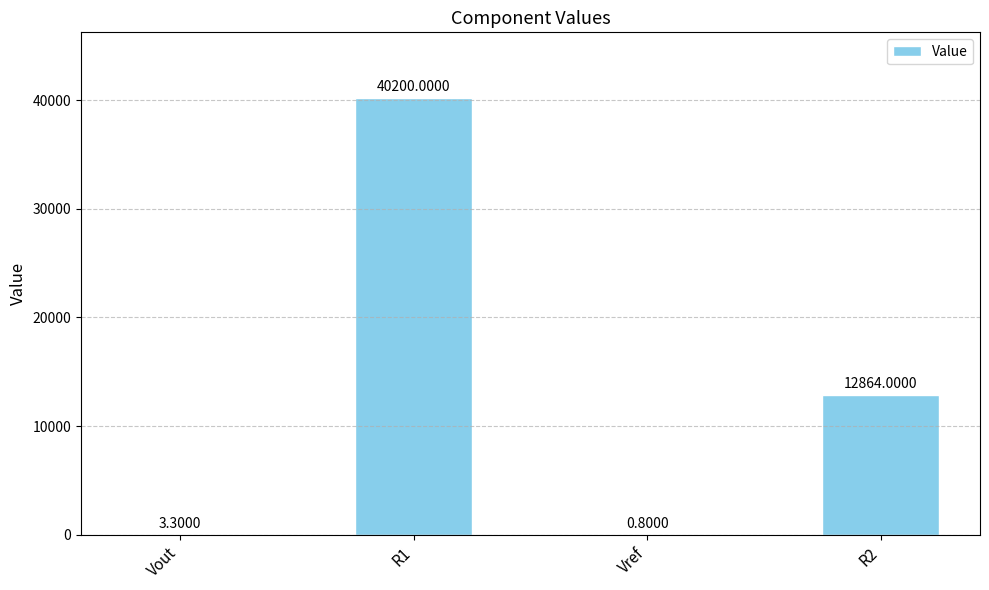

At which category does the chart reach its peak across all series?

R1